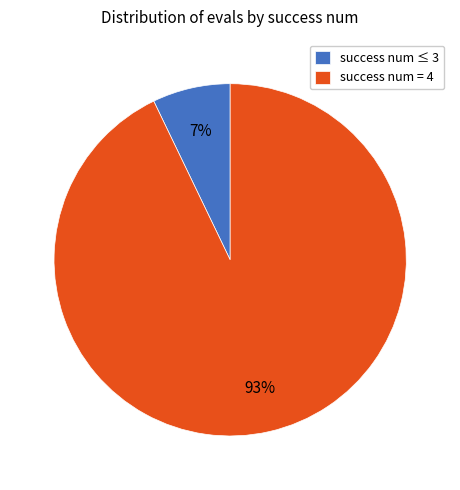

Is there a majority slice in this chart?

Yes